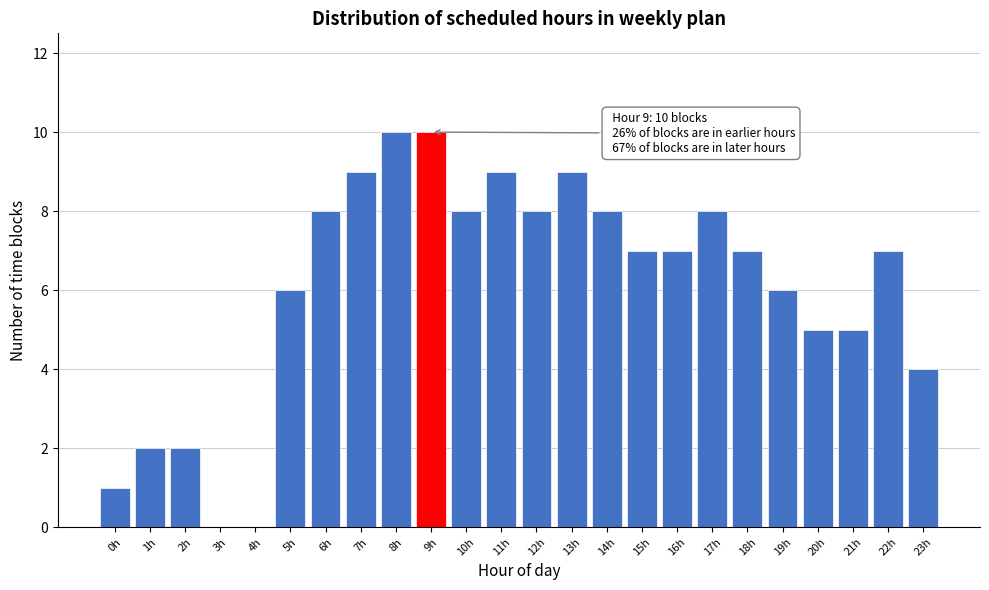

Reading right to left, what are all the values shown in this chart?

23h=4	22h=7	21h=5	20h=5	19h=6	18h=7	17h=8	16h=7	15h=7	14h=8	13h=9	12h=8	11h=9	10h=8	9h=10	8h=10	7h=9	6h=8	5h=6	4h=0	3h=0	2h=2	1h=2	0h=1